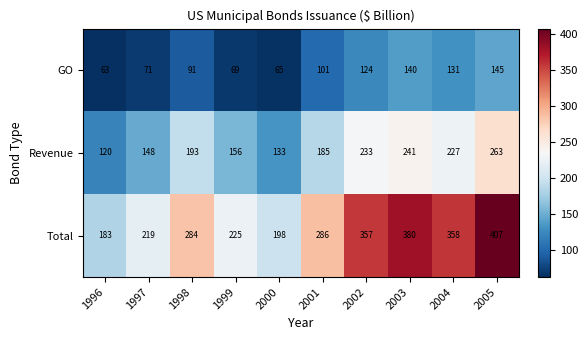

At which category does the chart reach its minimum across all series?

1996